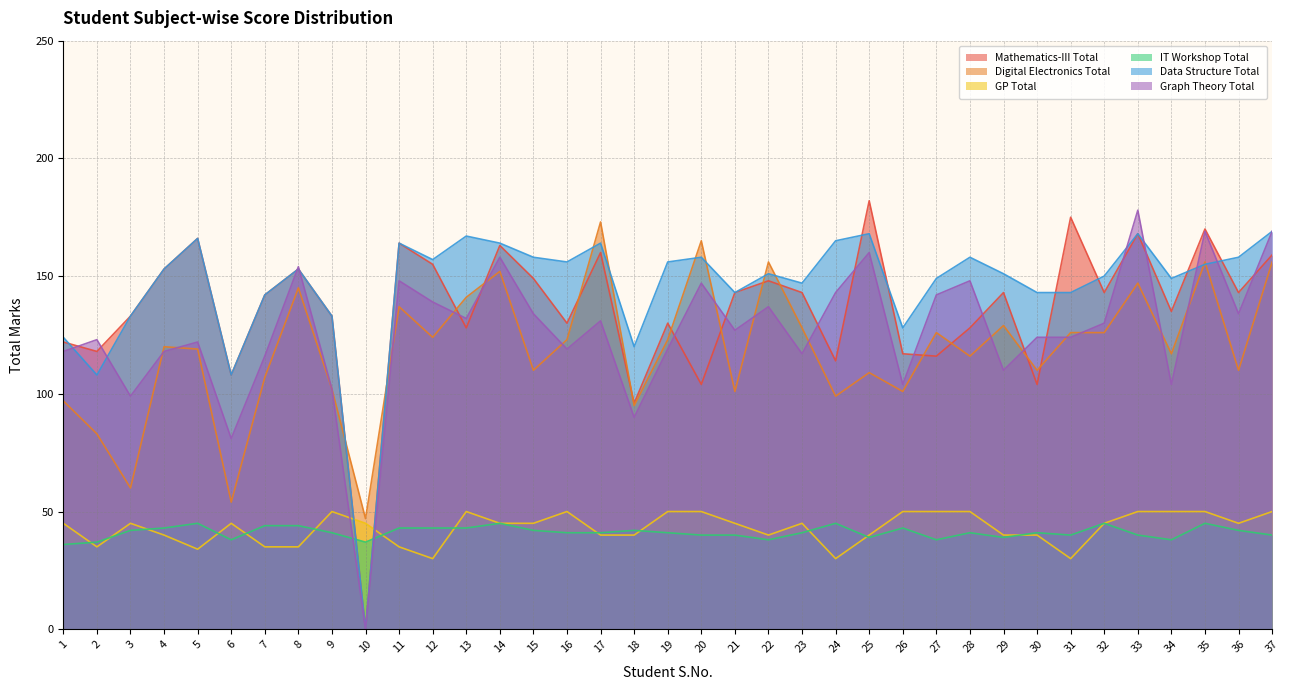

What is the average value of the Graph Theory Total series?

126